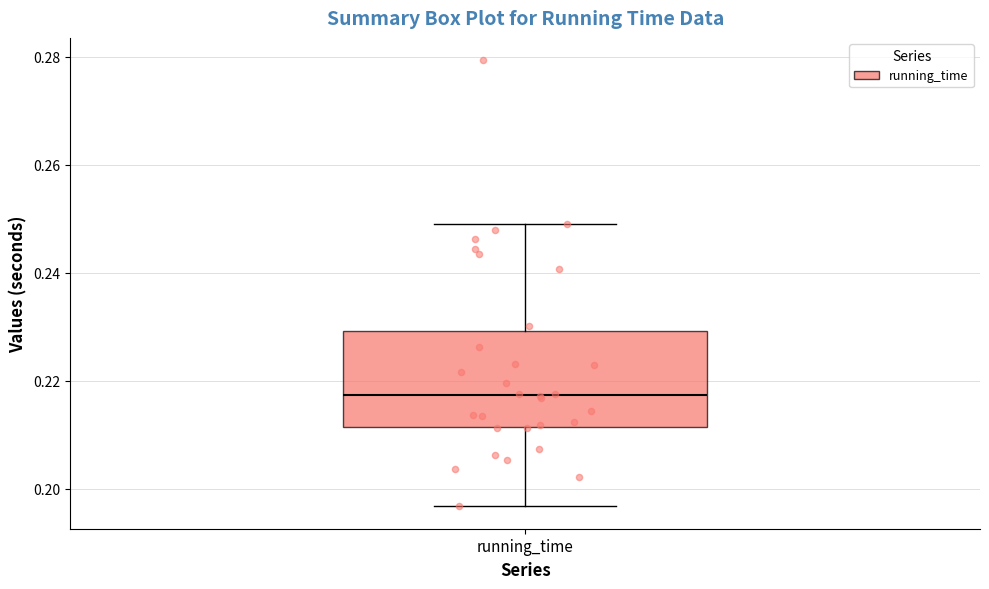

Transcribe this box plot: give where the median line is, the range the box spans, and where the two whiskers end, as read against the y-axis. The values are not printed on the chart, so give them approximately, as read against the axis.

median 0.218, box 0.212 to 0.230, whiskers 0.196 to 0.248